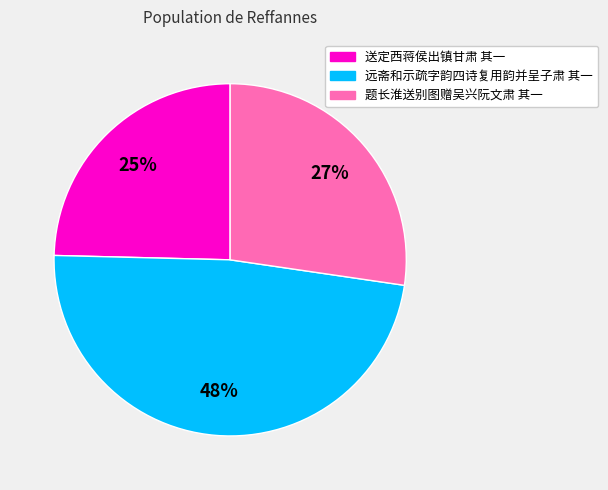

What is the largest slice in the pie chart?

远斋和示疏字韵四诗复用韵并呈子肃 其一